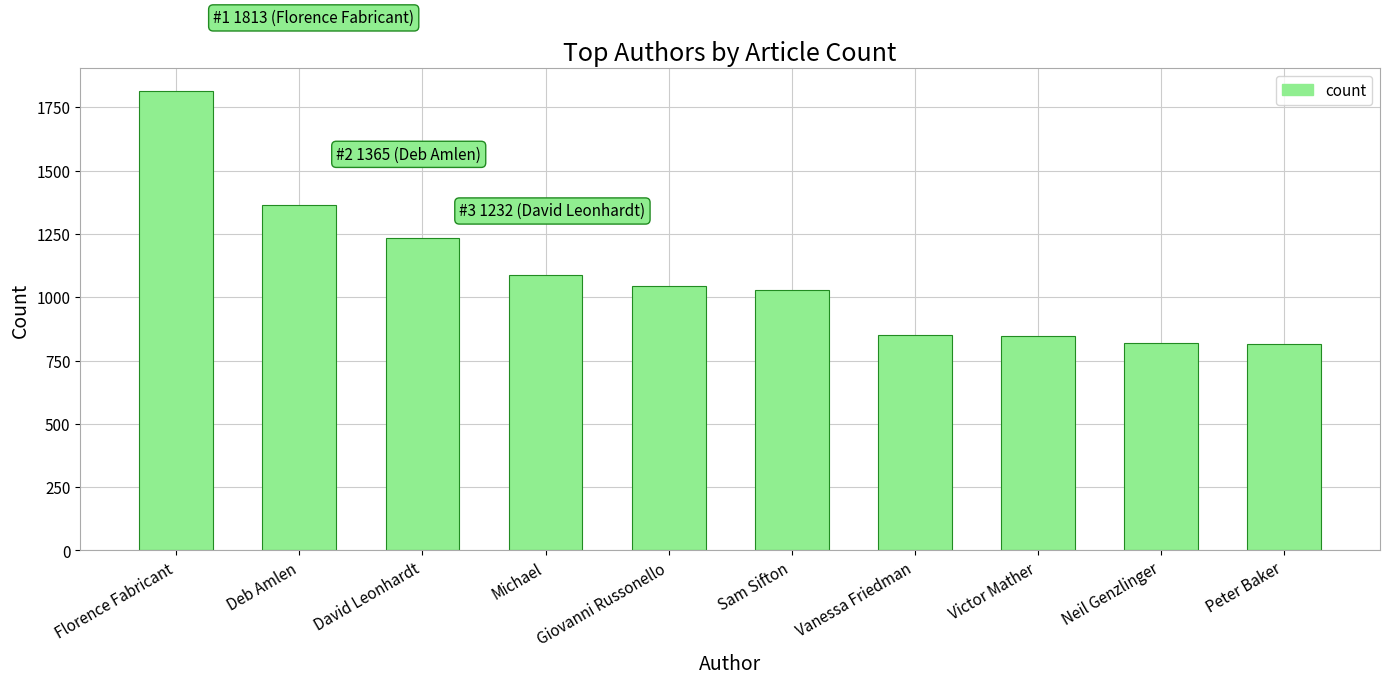

What is the average value?

1090